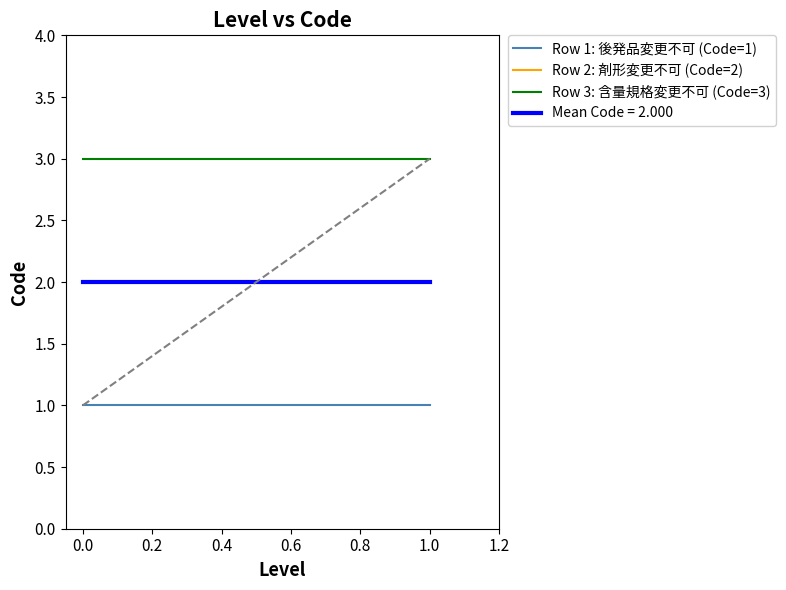

Is it true that Row 3: 含量規格変更不可 (Code=3) equals 4 at 1.0?

False